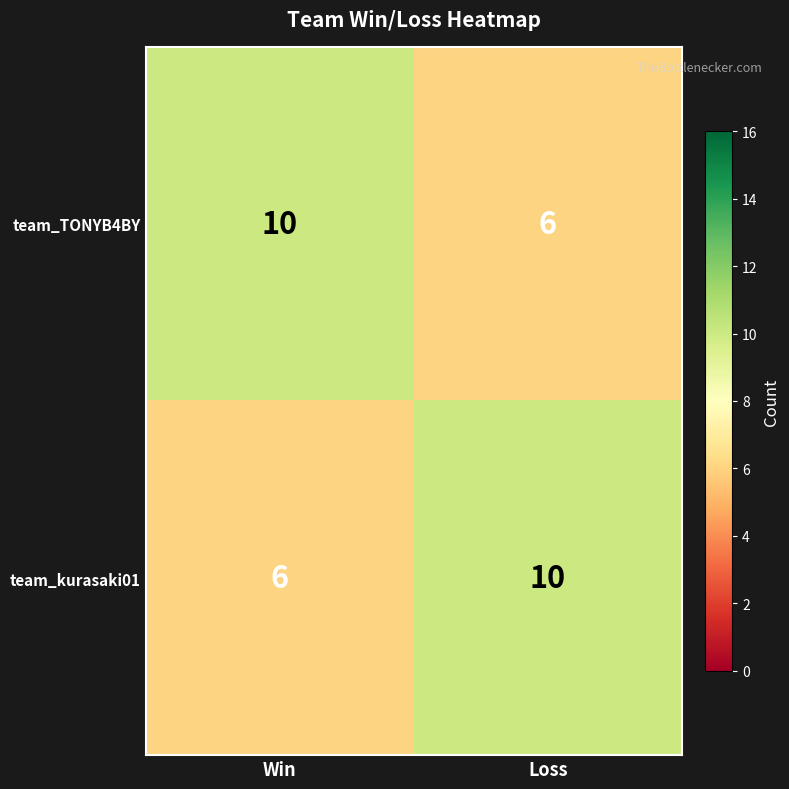

What is the total value across all series at Loss?

16